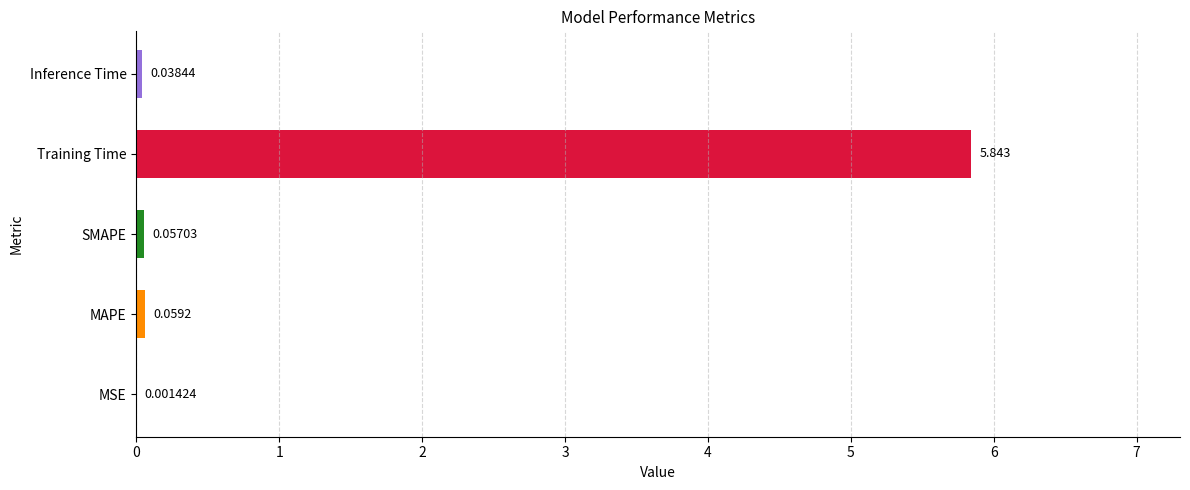

Are the bars horizontal?

Yes